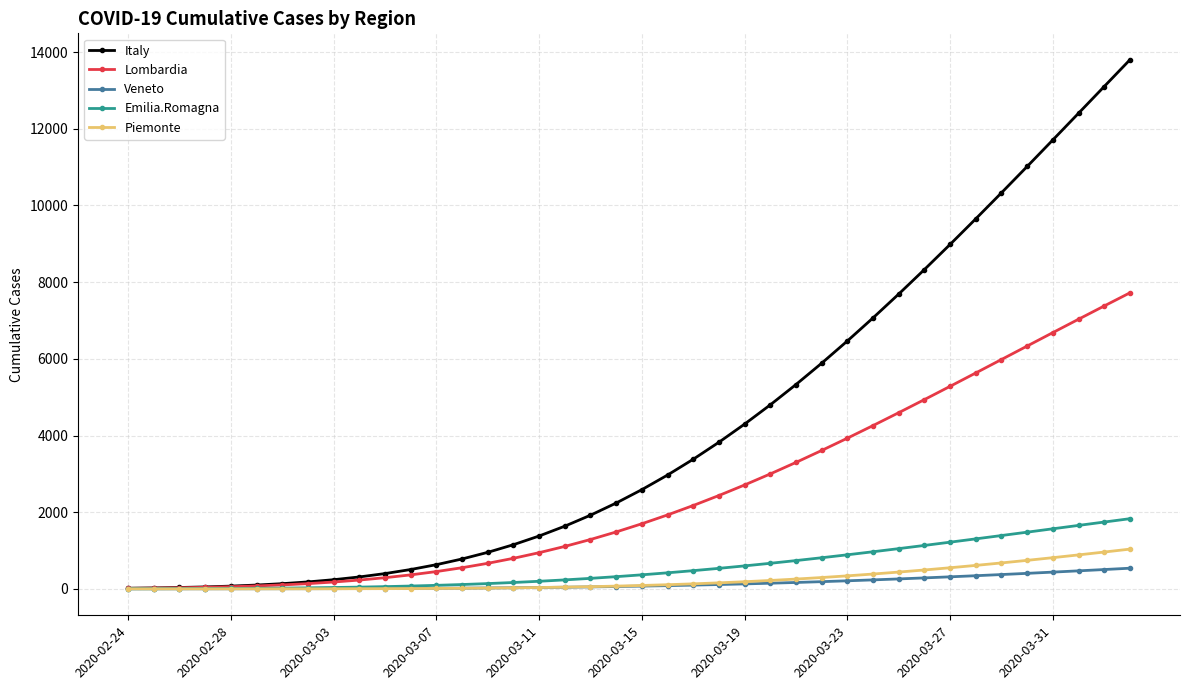

How many categories are shown in the chart?

40